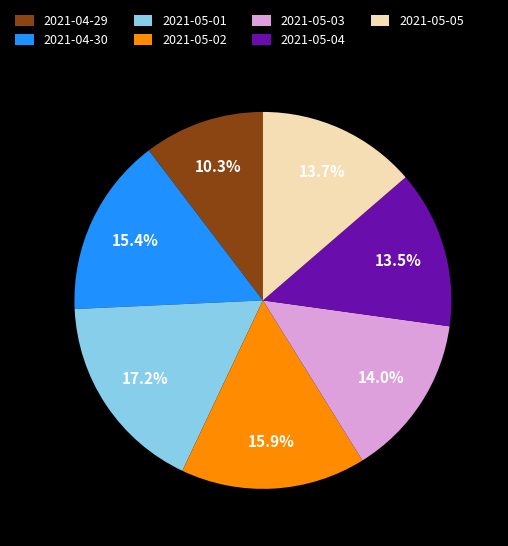

Approximately how many times larger is the value at 2021-05-01 compared to 2021-05-02?

1.1